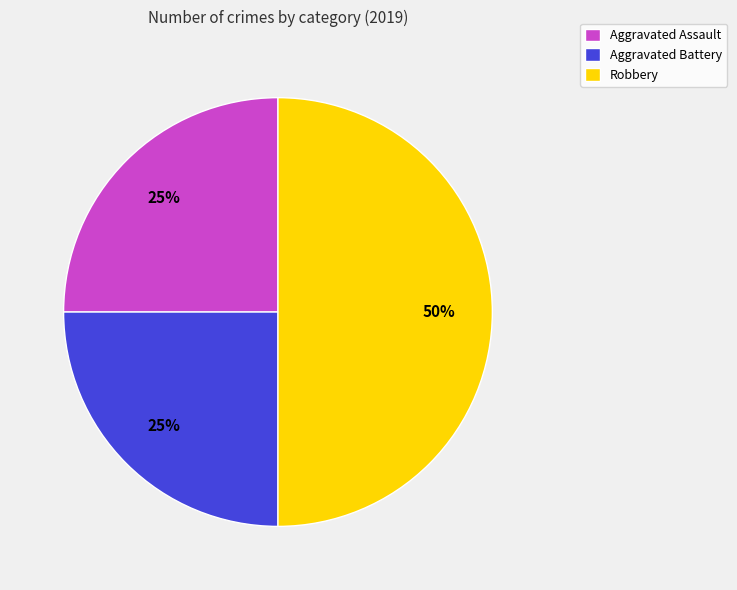

Does Aggravated Battery represent more than half of the total?

No